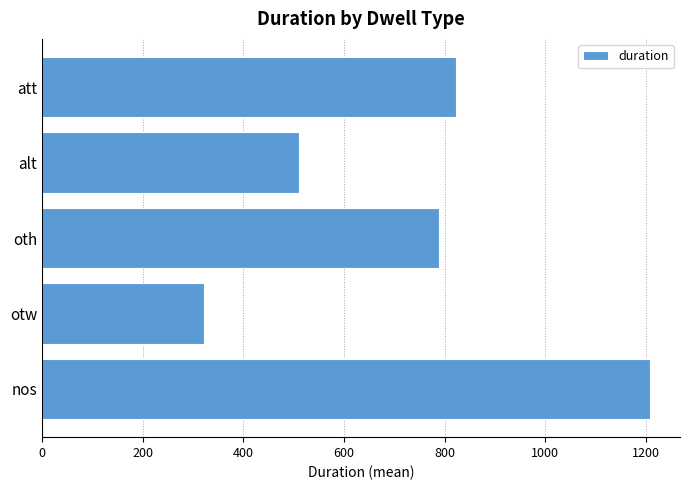

What is the minimum value shown in the chart?

321.0